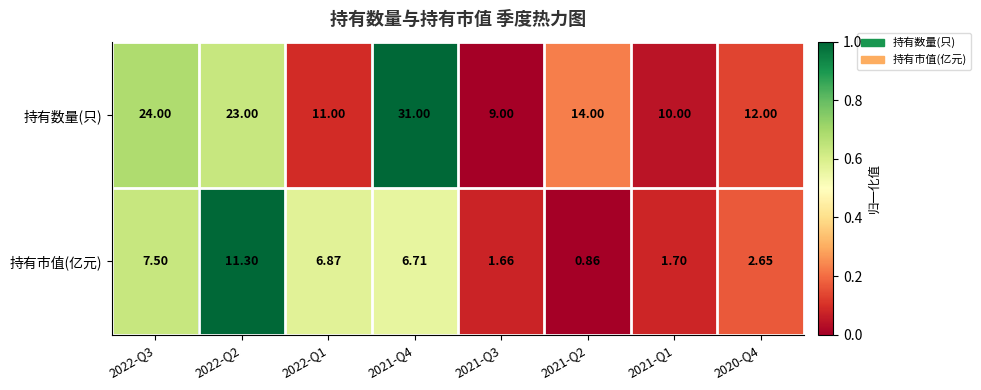

How many data points in 持有数量(只) are less than 14?

4